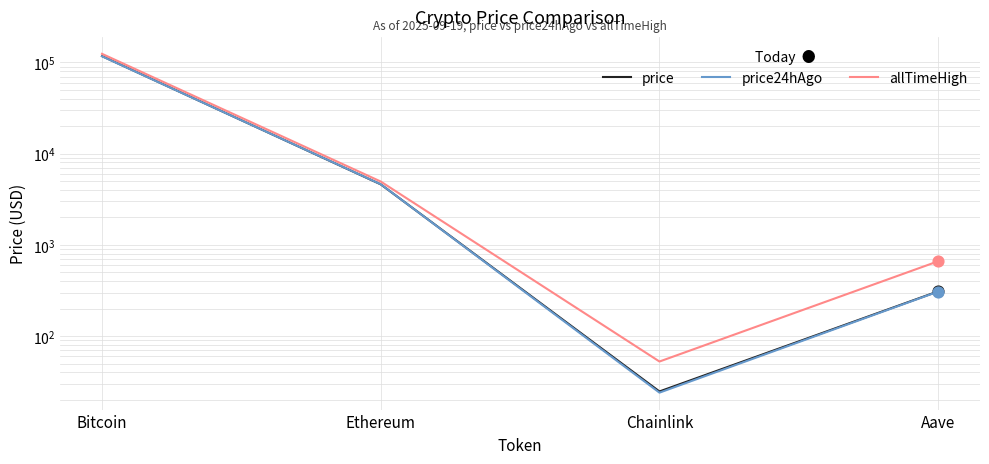

Which series has the largest Y range (max minus min)?

allTimeHigh